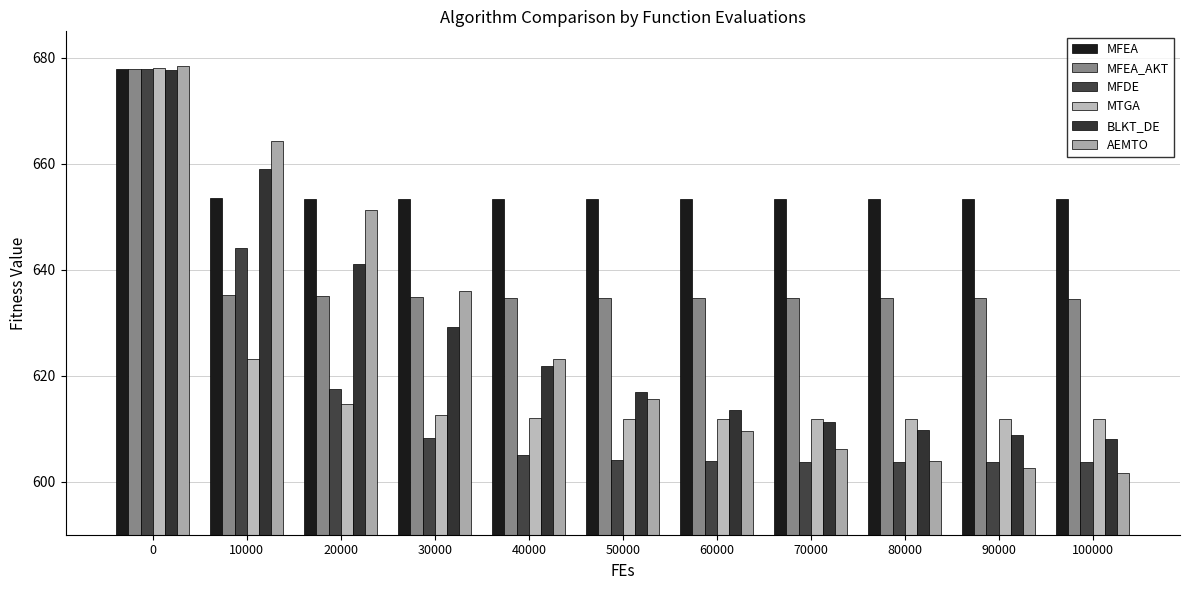

Does the chart contain stacked bars?

No